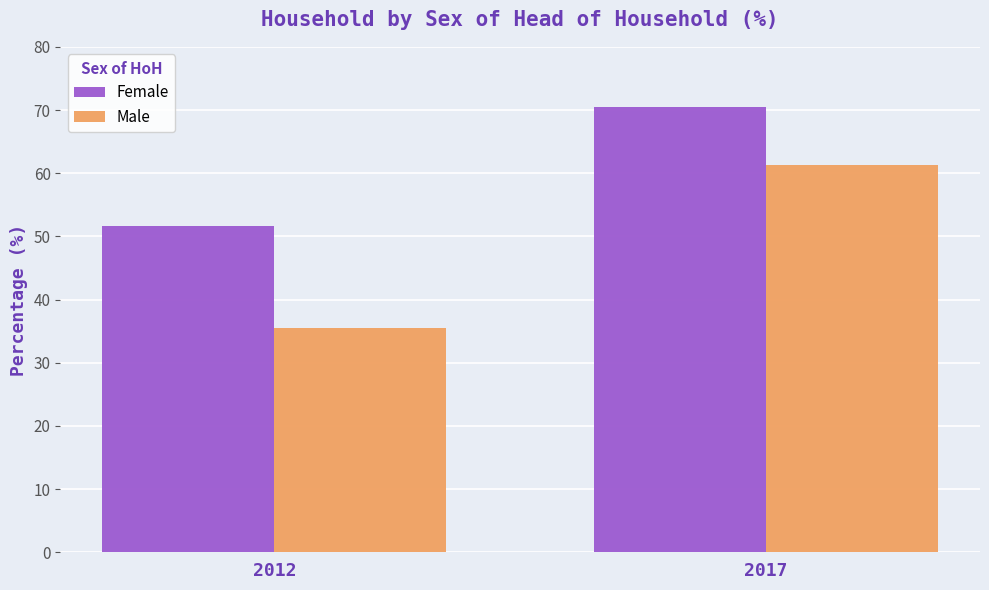

What is the sum of all Male values?

96.8